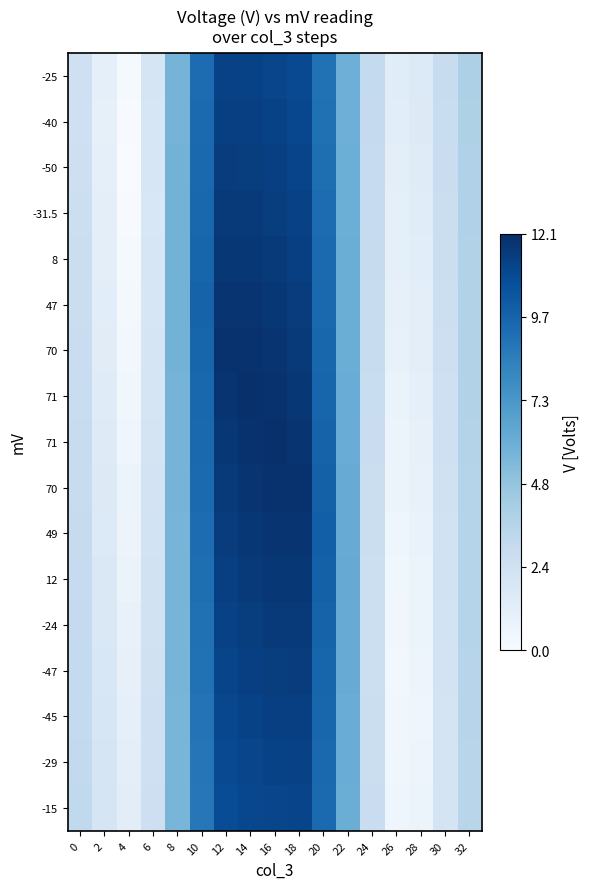

What is the total value across all series at 4?

9.5